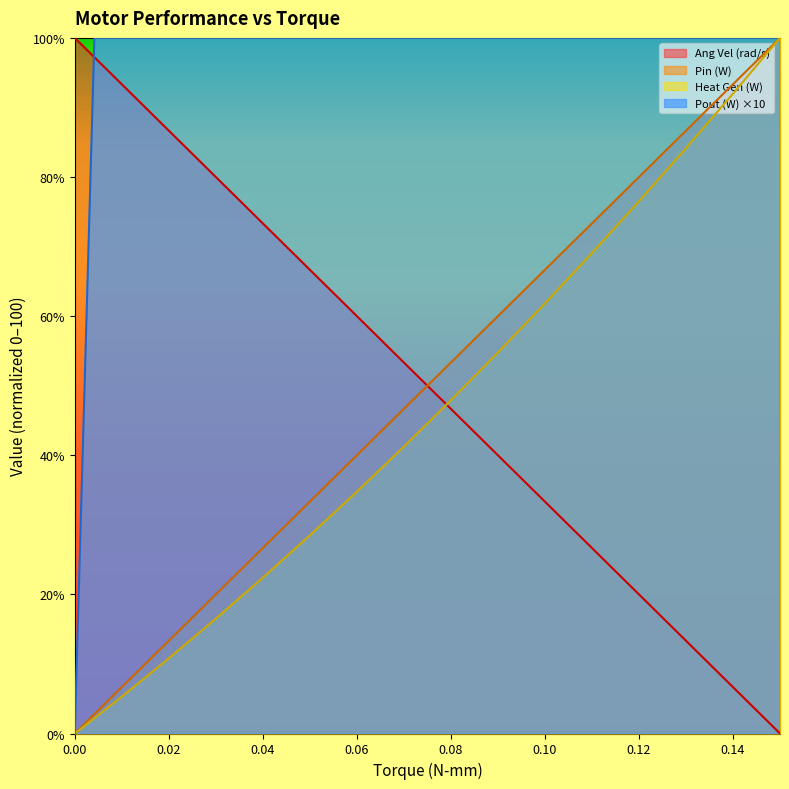

What is the average value of the Pin (W) series?

46.6